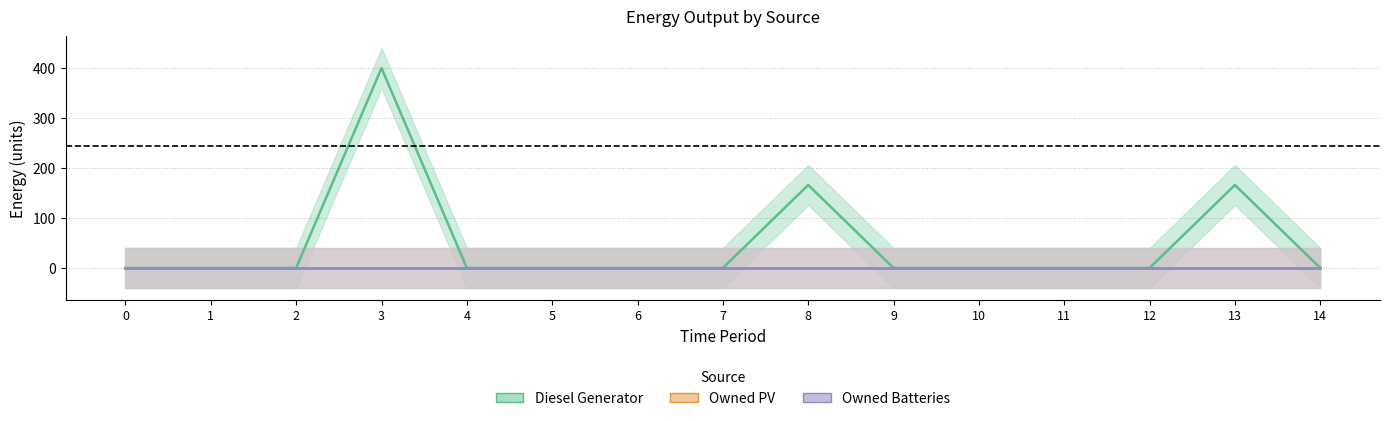

Is the value of Diesel Generator at 11 greater than the value of Owned Batteries at 8?

No